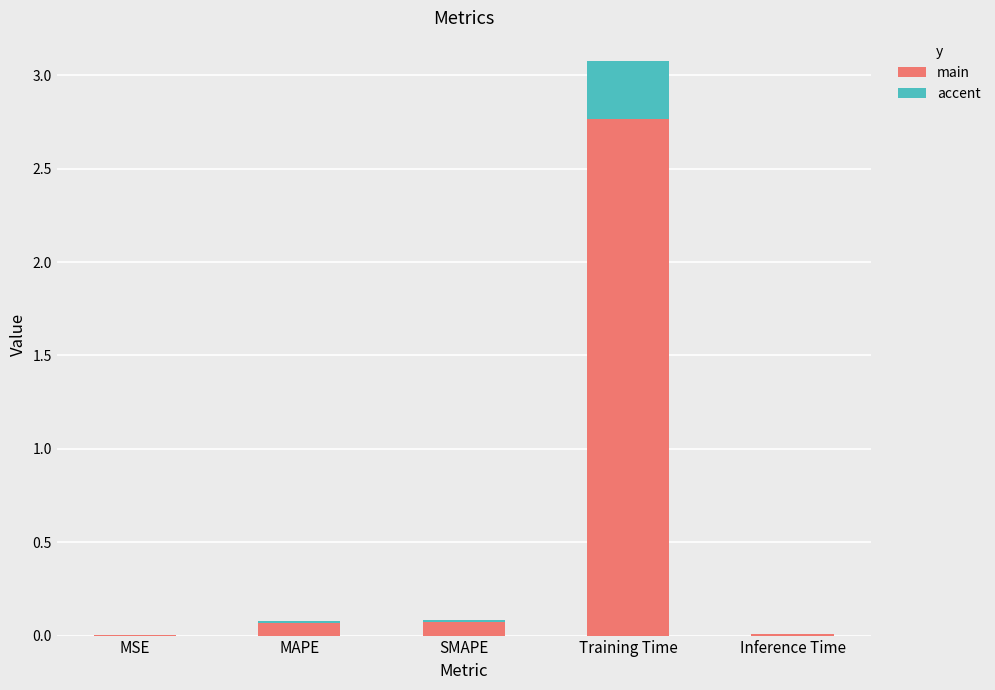

At which category is the sum across all series the highest?

Training Time